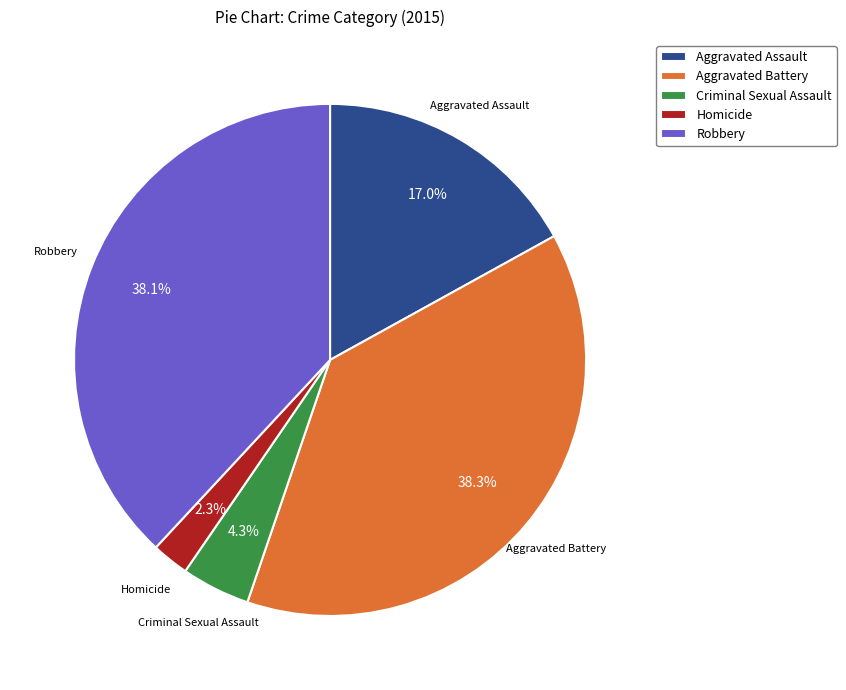

Do Criminal Sexual Assault and Aggravated Assault together represent more than half of the pie?

No